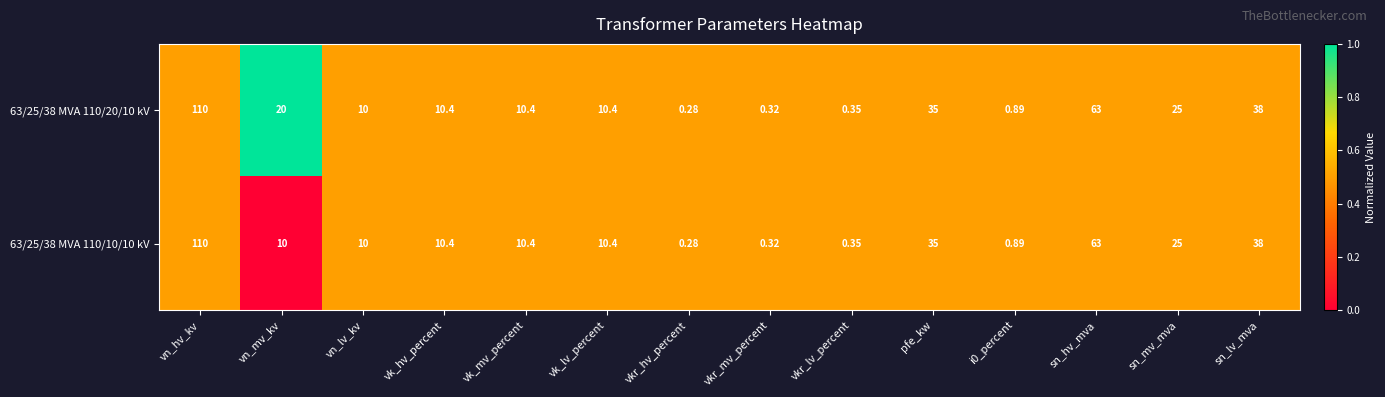

Which label corresponds to the smallest value in the chart?

vkr_hv_percent